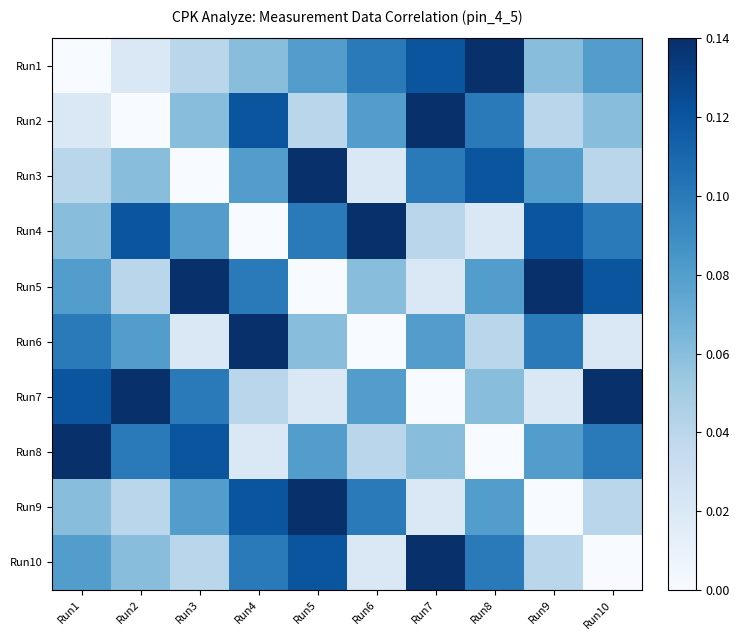

Is the value of Run8 at Run1 greater than the value of Run1 at Run4?

Yes